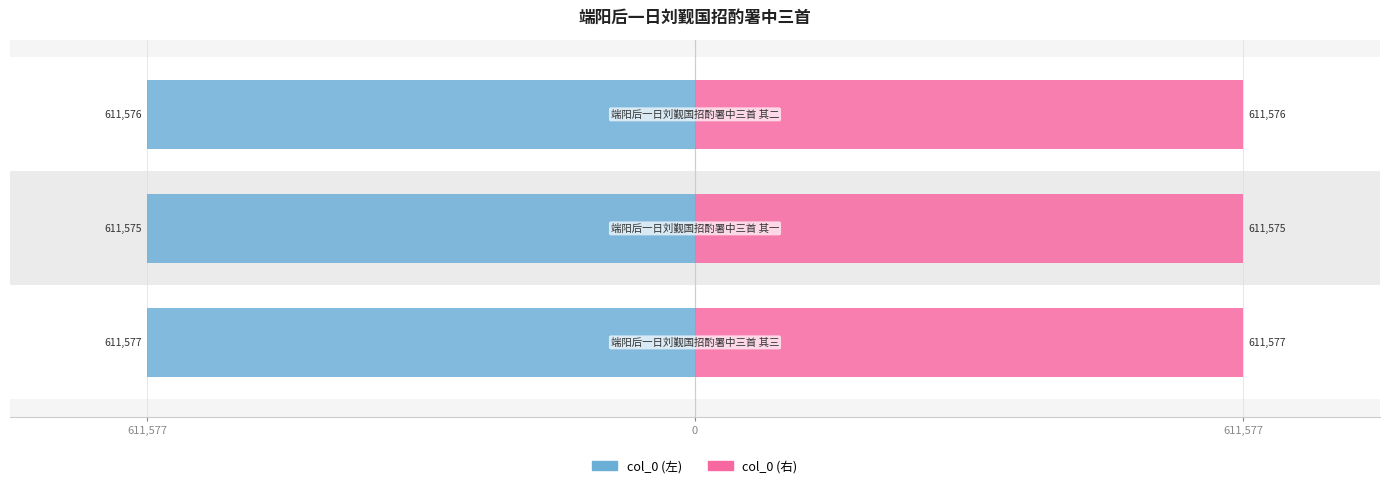

Rank the series by their maximum value, from highest to lowest.

col_0 (right), col_0 (left)